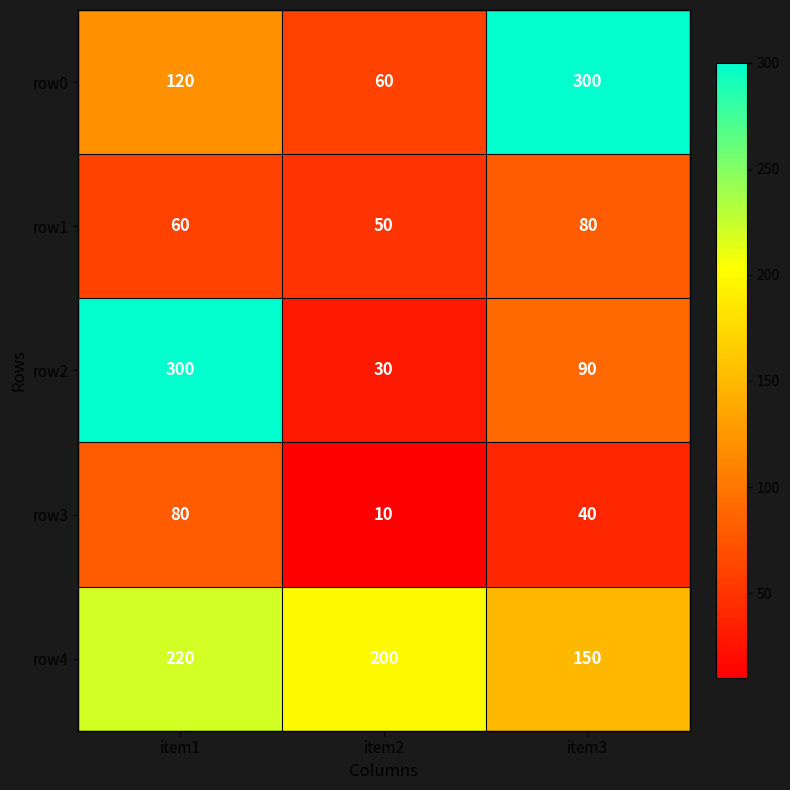

Reading left to right, extract all data points from this chart.

row0: 120	60	300
row1: 60	50	80
row2: 300	30	90
row3: 80	10	40
row4: 220	200	150